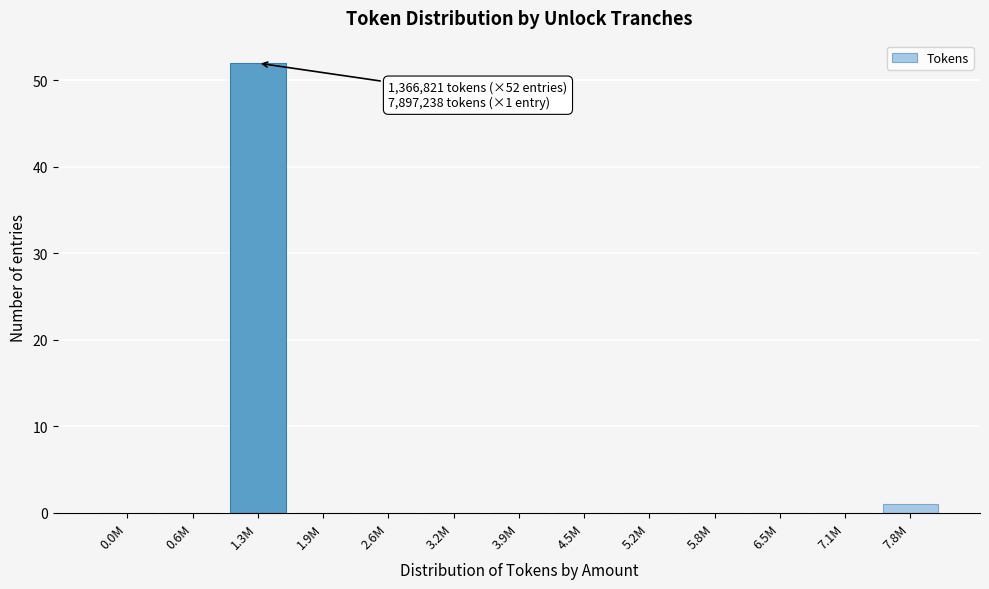

Reading left to right, what are all the values shown in this chart?

0.0M=0	0.6M=0	1.3M=52	1.9M=0	2.6M=0	3.2M=0	3.9M=0	4.5M=0	5.2M=0	5.8M=0	6.5M=0	7.1M=0	7.8M=1